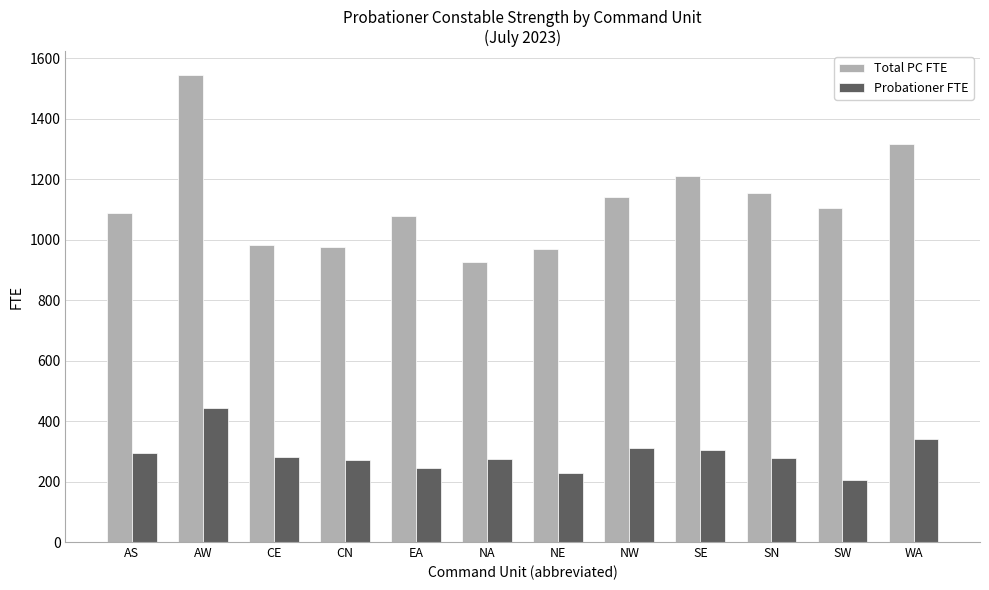

How many bars are there in each group?

2